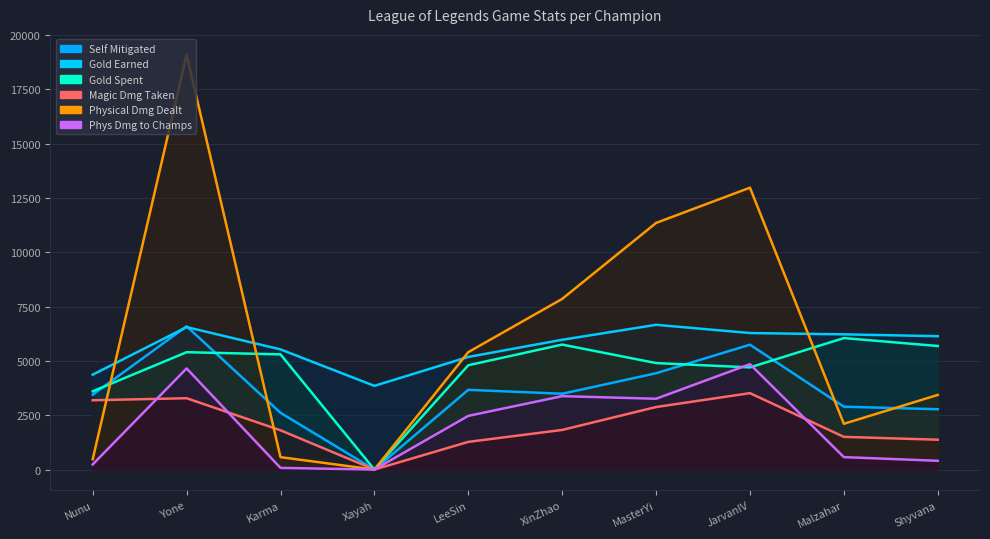

What is the value of the damageSelfMitigated point at the 9th from the left?

2892